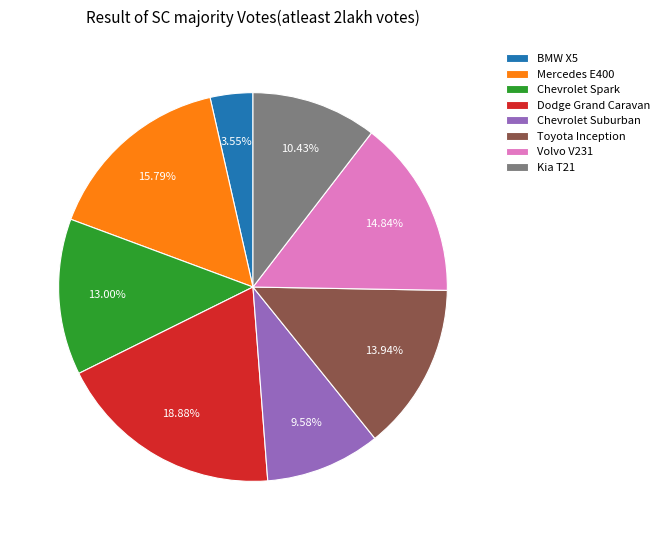

Rank the categories by value from lowest to highest.

BMW X5, Chevrolet Suburban, Kia T21, Chevrolet Spark, Toyota Inception, Volvo V231, Mercedes E400, Dodge Grand Caravan